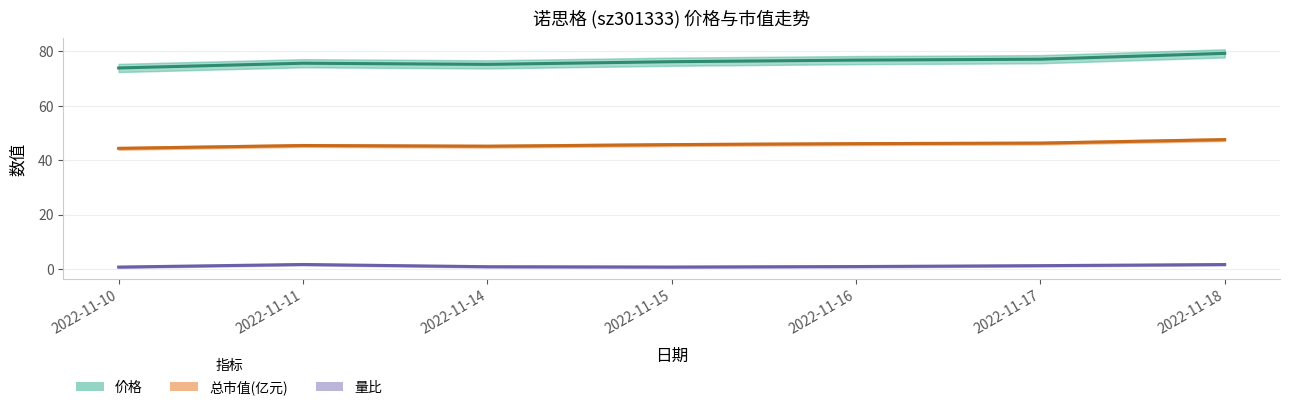

Which series has the widest spread of values?

价格